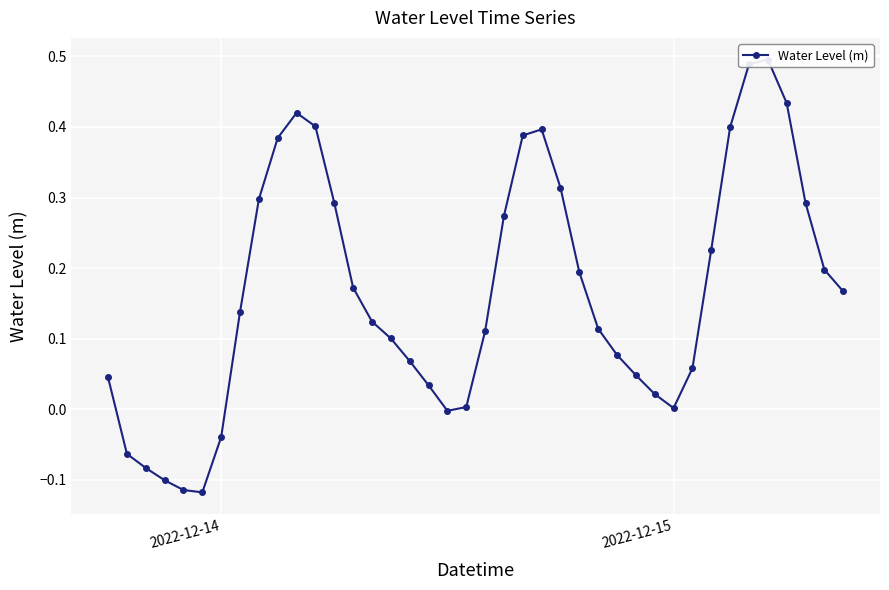

Where is the data nearest to the value 0?

2022-12-15